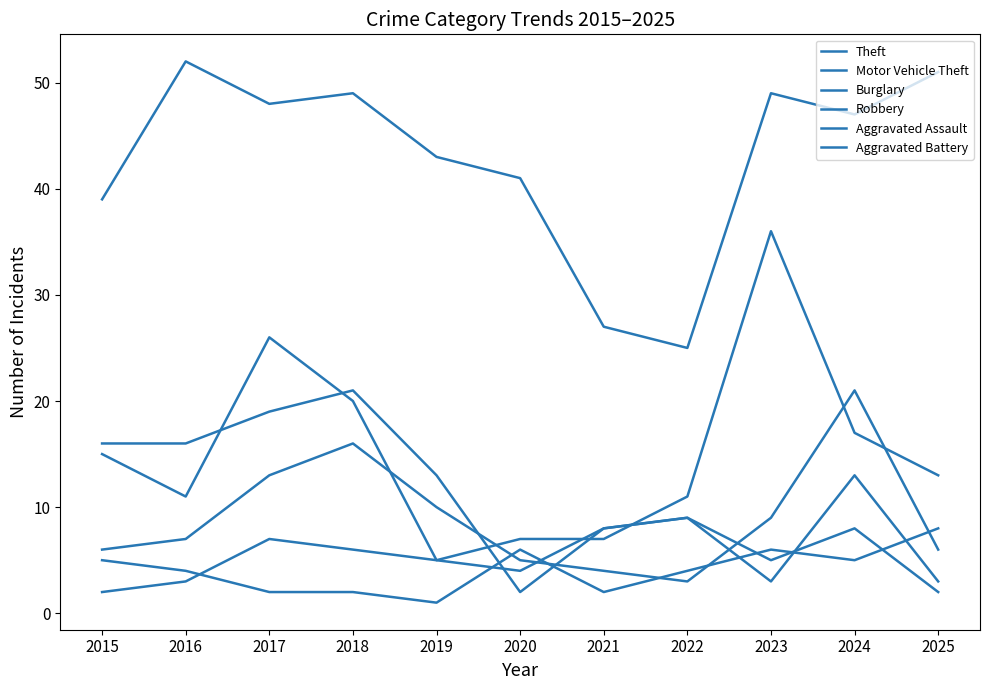

True or false: Robbery and Theft intersect in this chart.

False